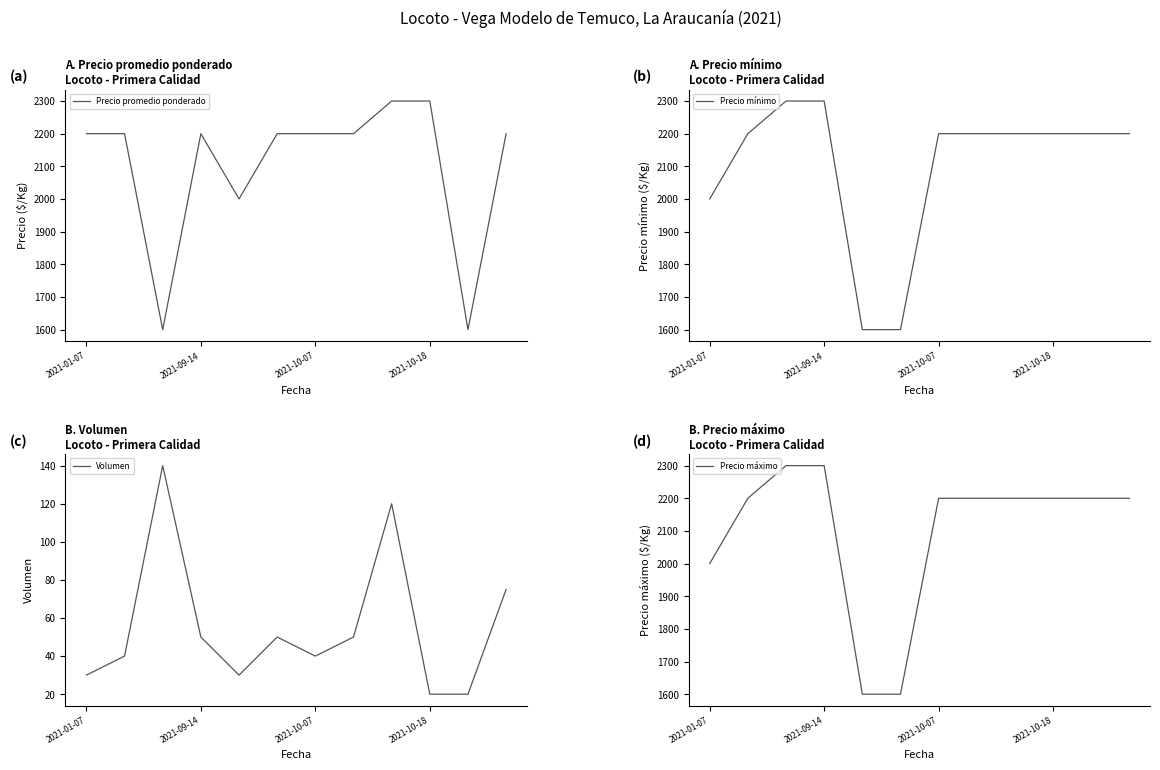

True or false: Precio mínimo has more than 2 points higher than both neighbors.

False